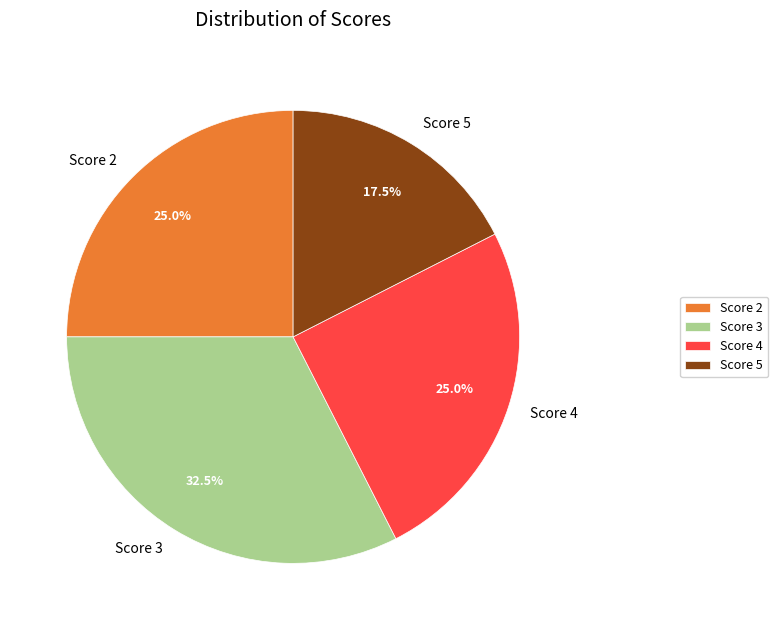

Approximately how many times larger is the value at Score 4 compared to Score 3?

0.8